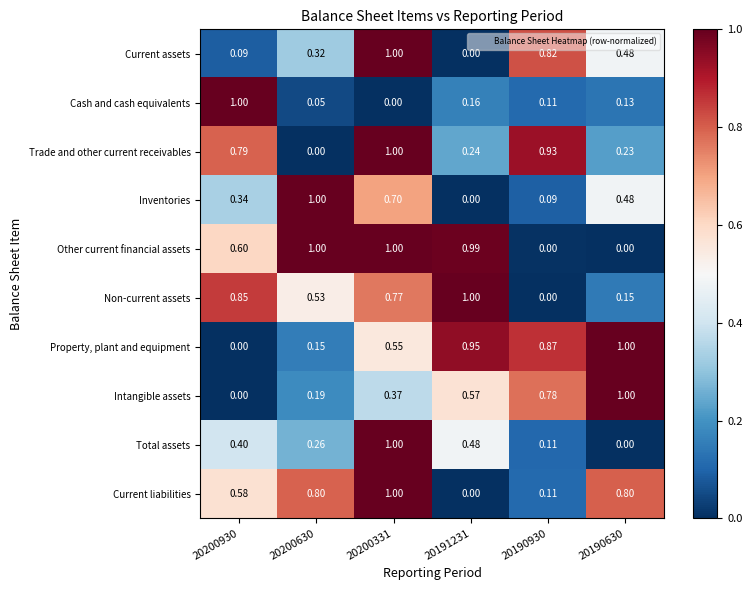

Which series changed the most between 20200630 and 20200331?

Trade and other current receivables